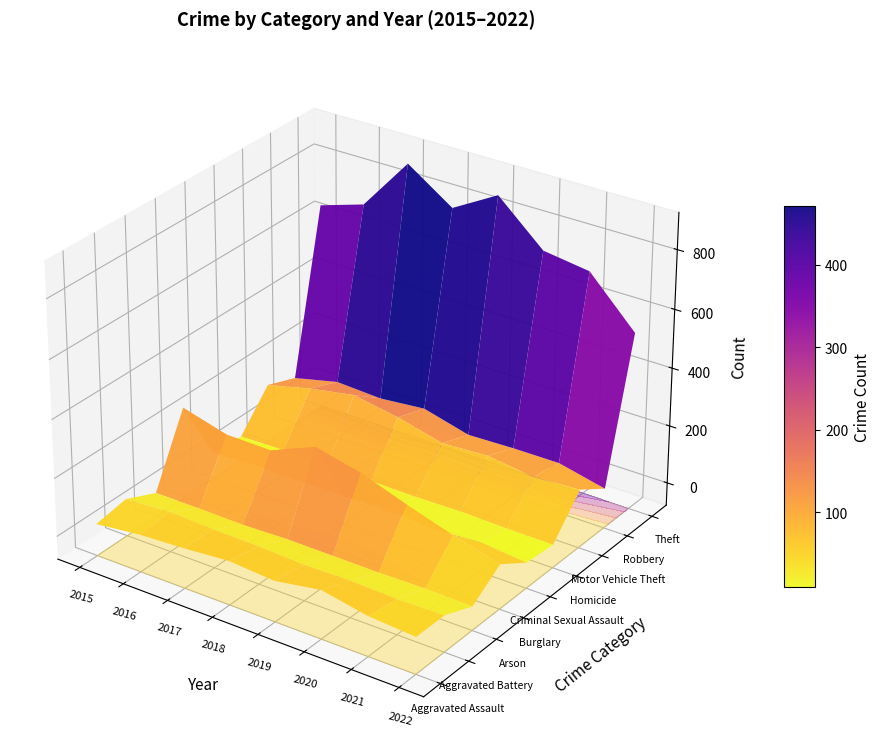

Reading left to right, extract all data points from this chart.

Aggravated Assault: 2015=31	2016=50	2017=59	2018=72	2019=61	2020=88	2021=58	2022=47
Aggravated Battery: 2015=50	2016=60	2017=54	2018=52	2019=45	2020=48	2021=43	2022=46
Arson: 2015=3	2016=3	2017=1	2018=6	2019=5	2020=4	2021=6	2022=3
Burglary: 2015=236	2016=194	2017=192	2018=257	2019=221	2020=167	2021=117	2022=75
Criminal Sexual Assault: 2015=13	2016=19	2017=19	2018=19	2019=29	2020=13	2021=24	2022=10
Homicide: 2015=4	2016=8	2017=2	2018=5	2019=3	2020=6	2021=2	2022=1
Motor Vehicle Theft: 2015=125	2016=163	2017=191	2018=164	2019=125	2020=134	2021=113	2022=123
Robbery: 2015=87	2016=123	2017=115	2018=130	2019=89	2020=94	2021=95	2022=59
Theft: 2015=641	2016=689	2017=873	2018=767	2019=855	2020=714	2021=691	2022=531